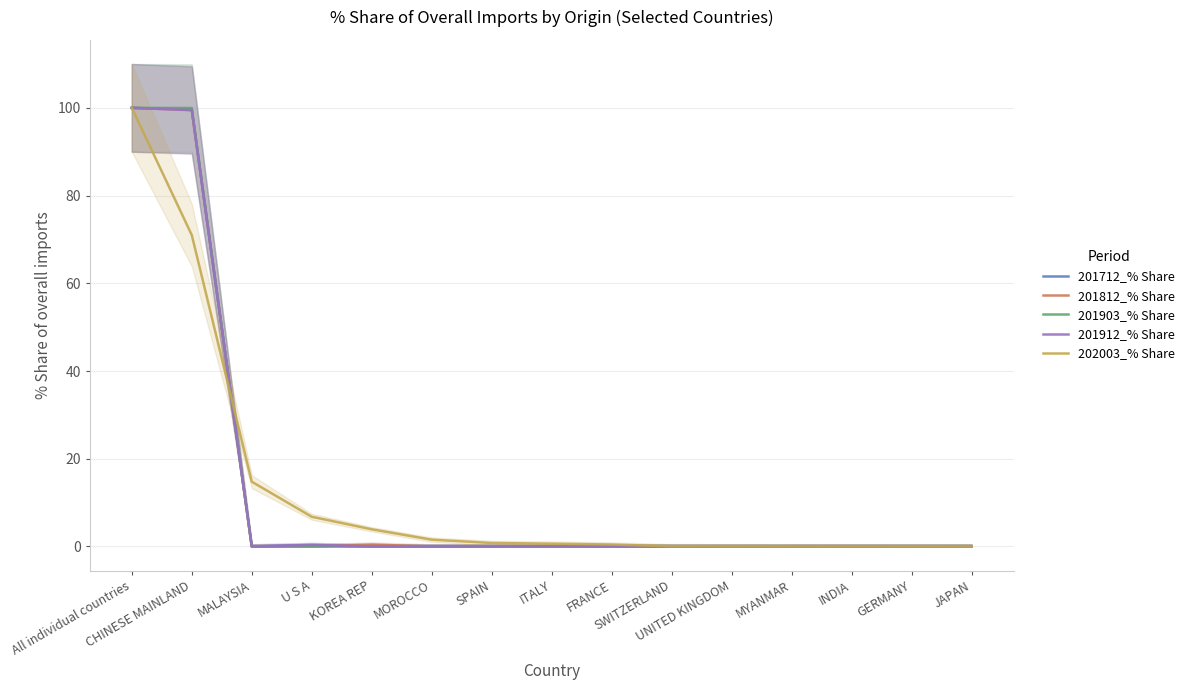

What is the difference between the second highest and minimum values in the 201812_% Share series?

99.5